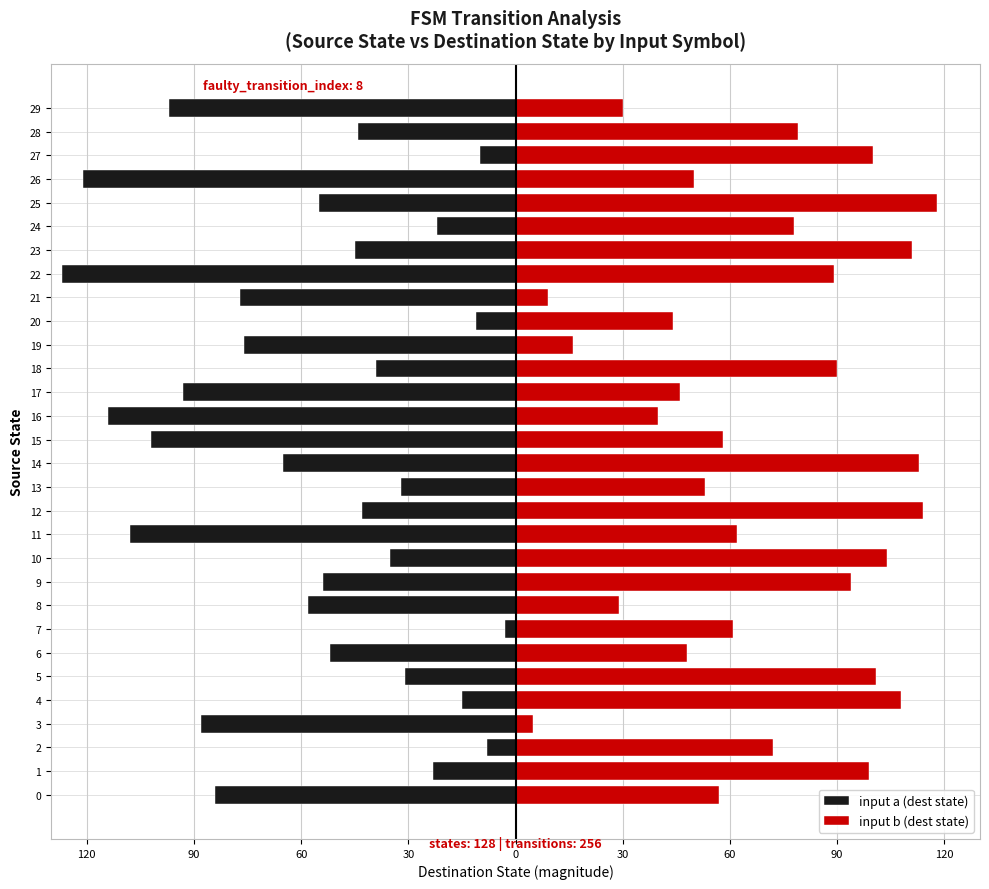

What is the label of the 21st bar from the right?

9